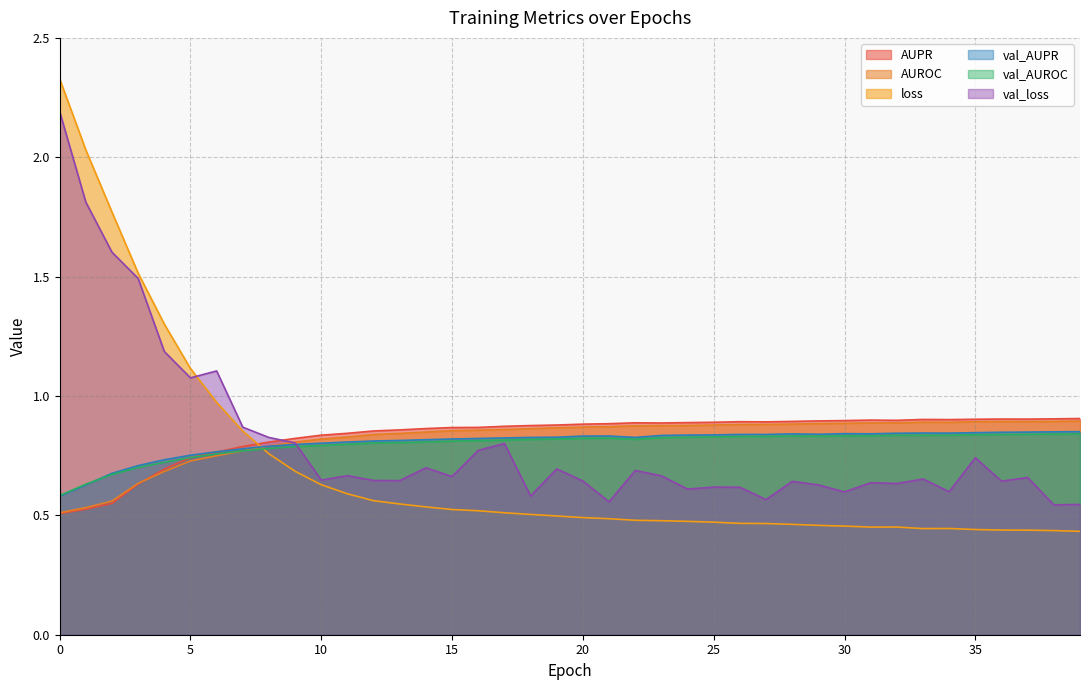

How many lines are shown in the chart?

6